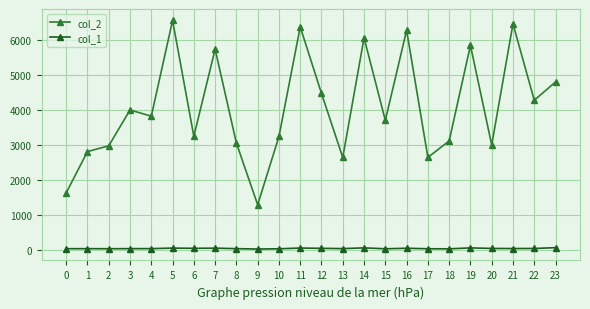

What is the value of the col_2 point at the 24th from the left?

4792